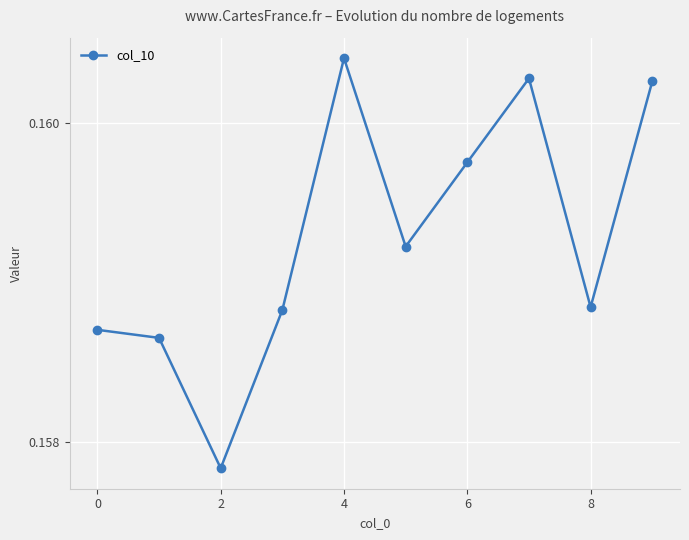

What is the sum of all values?

1.6